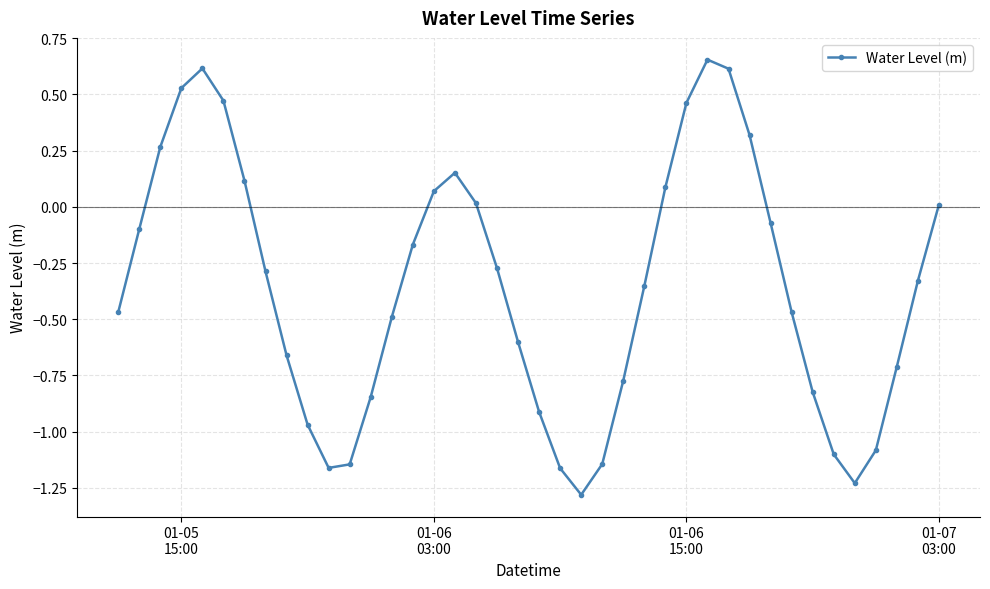

True or false: there are more than 2 points higher than both neighbors.

True